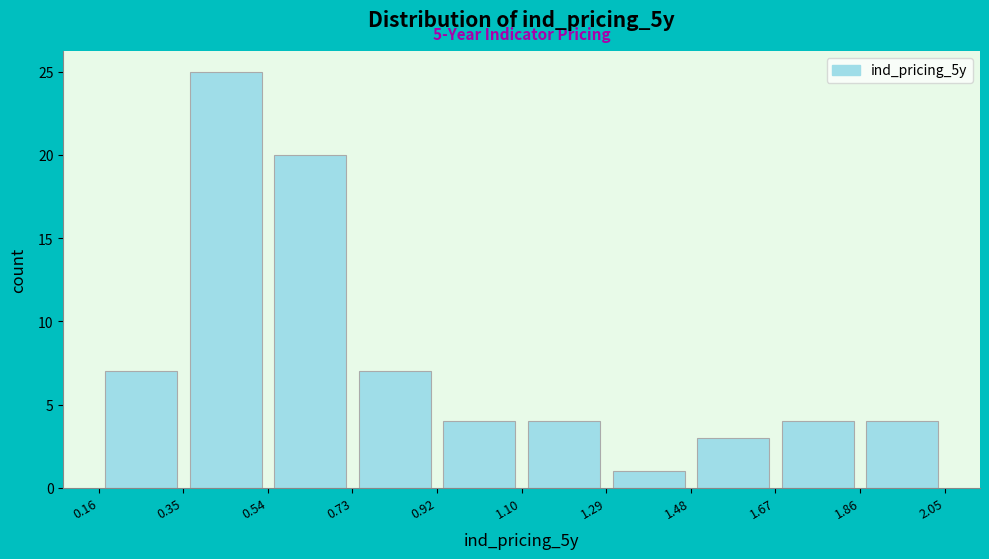

Over which range of the x-axis is the bar tallest?

0.35 to 0.54